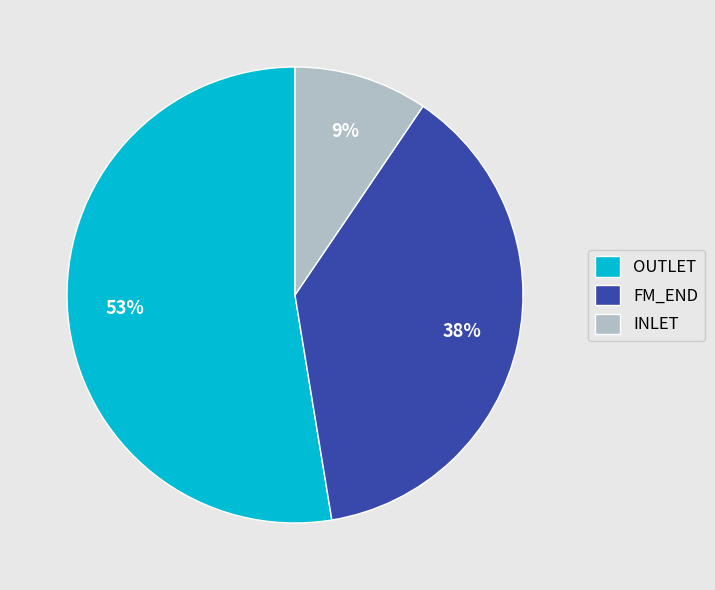

Rank the categories by value from lowest to highest.

INLET, FM_END, OUTLET